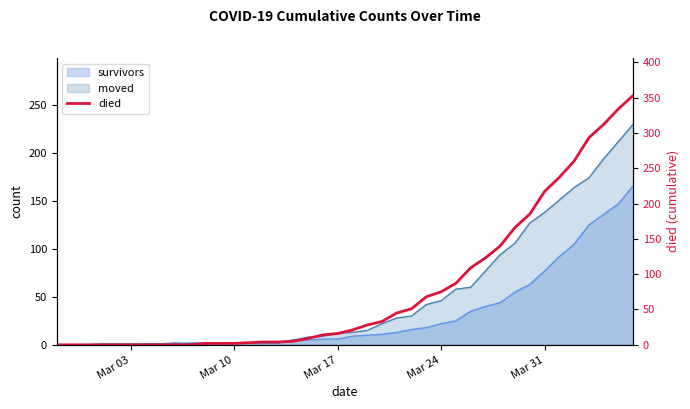

True or false: there are more than 0 points higher than both neighbors.

False